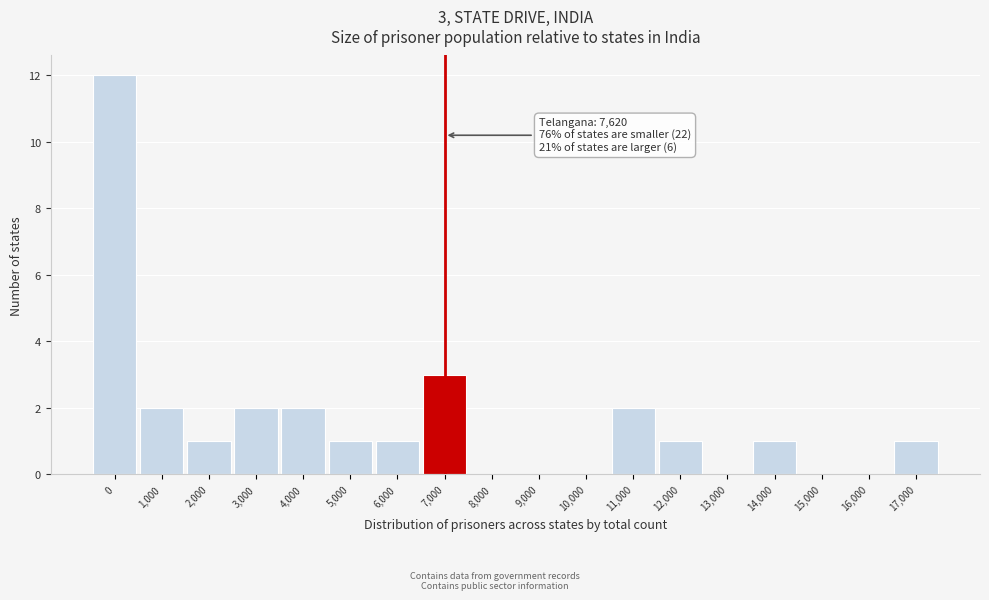

Reading right to left, extract all data points from this chart.

17,000=1	16,000=0	15,000=0	14,000=1	13,000=0	12,000=1	11,000=2	10,000=0	9,000=0	8,000=0	7,000=3	6,000=1	5,000=1	4,000=2	3,000=2	2,000=1	1,000=2	0=12